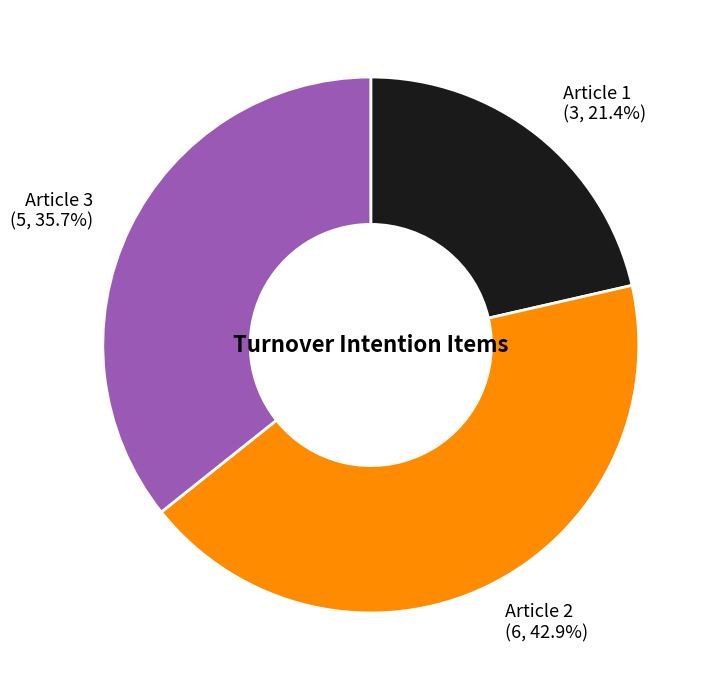

Which has a higher value, Article 2 (6, 42.9%) or Article 3 (5, 35.7%)?

Article 2 (6, 42.9%)